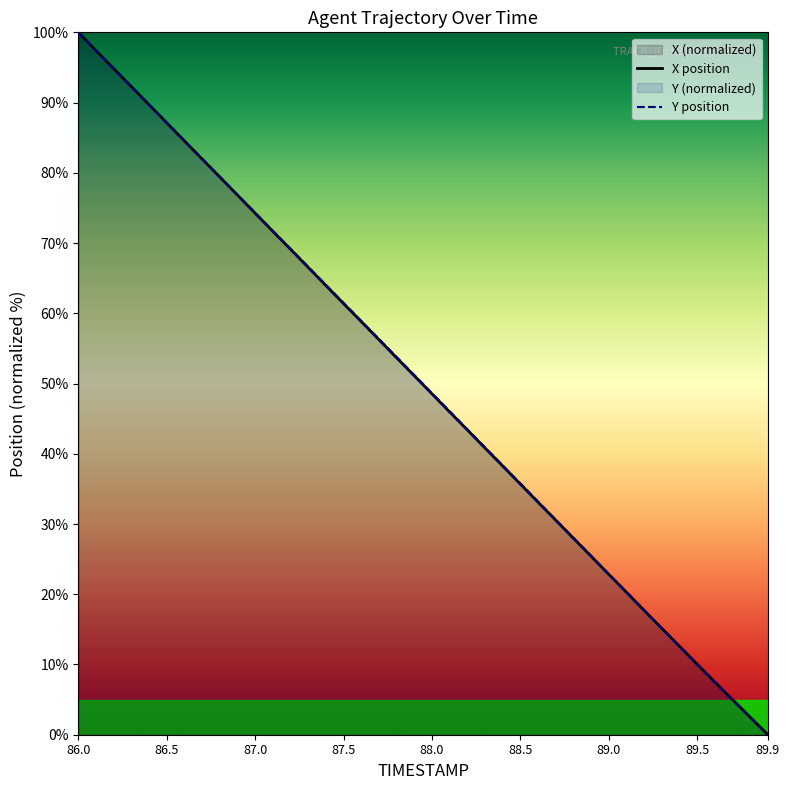

How many data points in Y are less than 51?

20